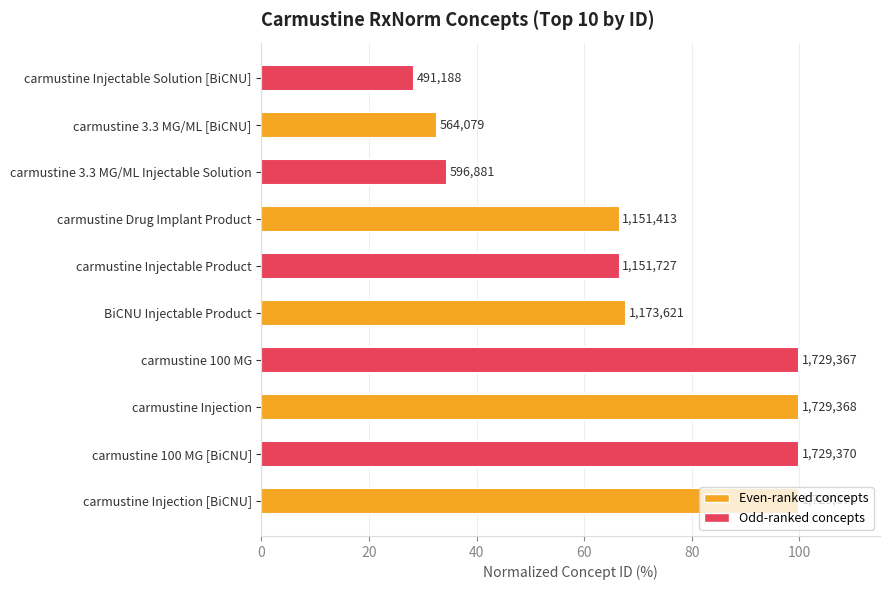

Does the chart contain any negative values?

No